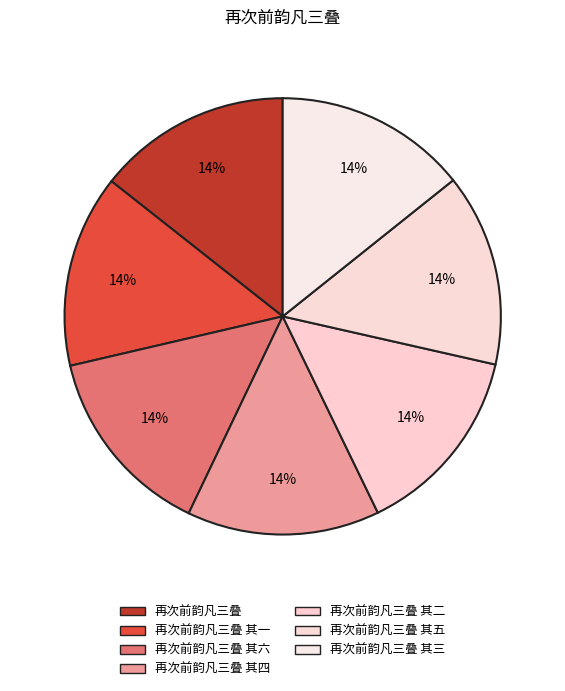

How many segments does this pie chart have?

7